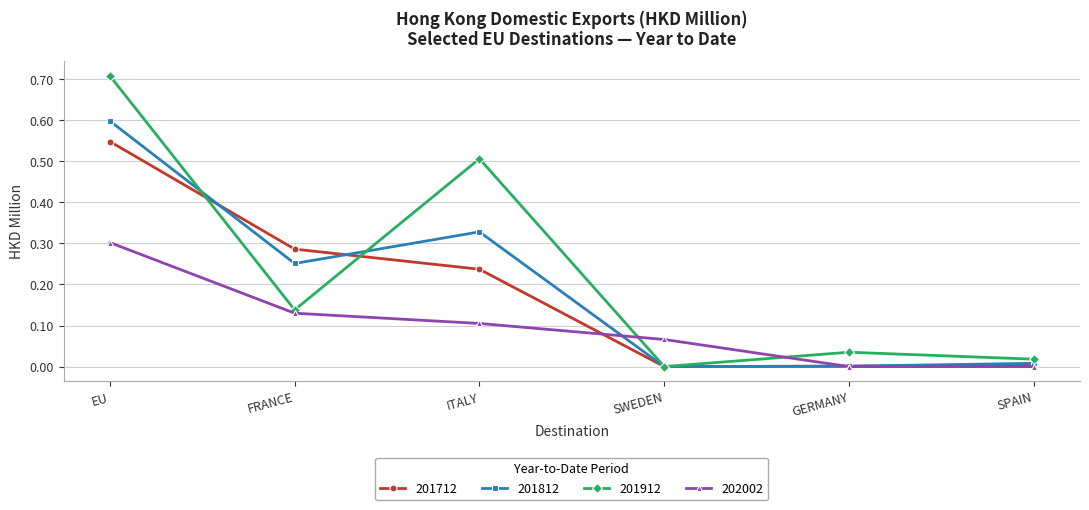

Does the chart display data point markers on the line(s)?

Yes